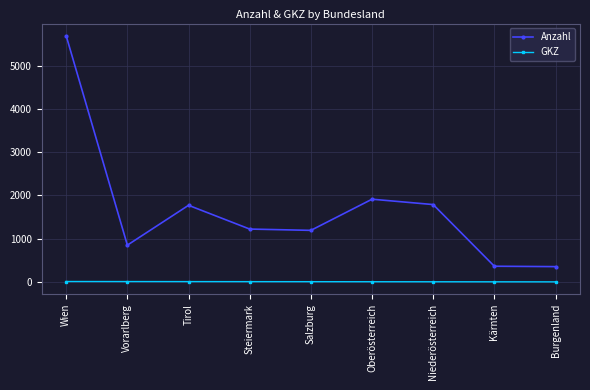

List the series in order of their peak value, highest first.

Anzahl, GKZ